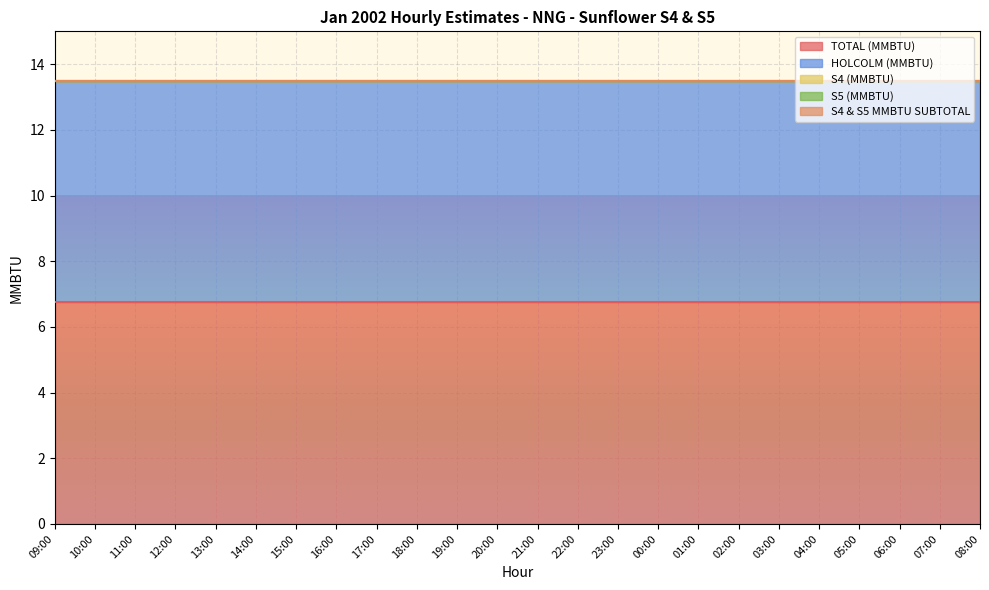

At which category is the sum across all series the highest?

09:00